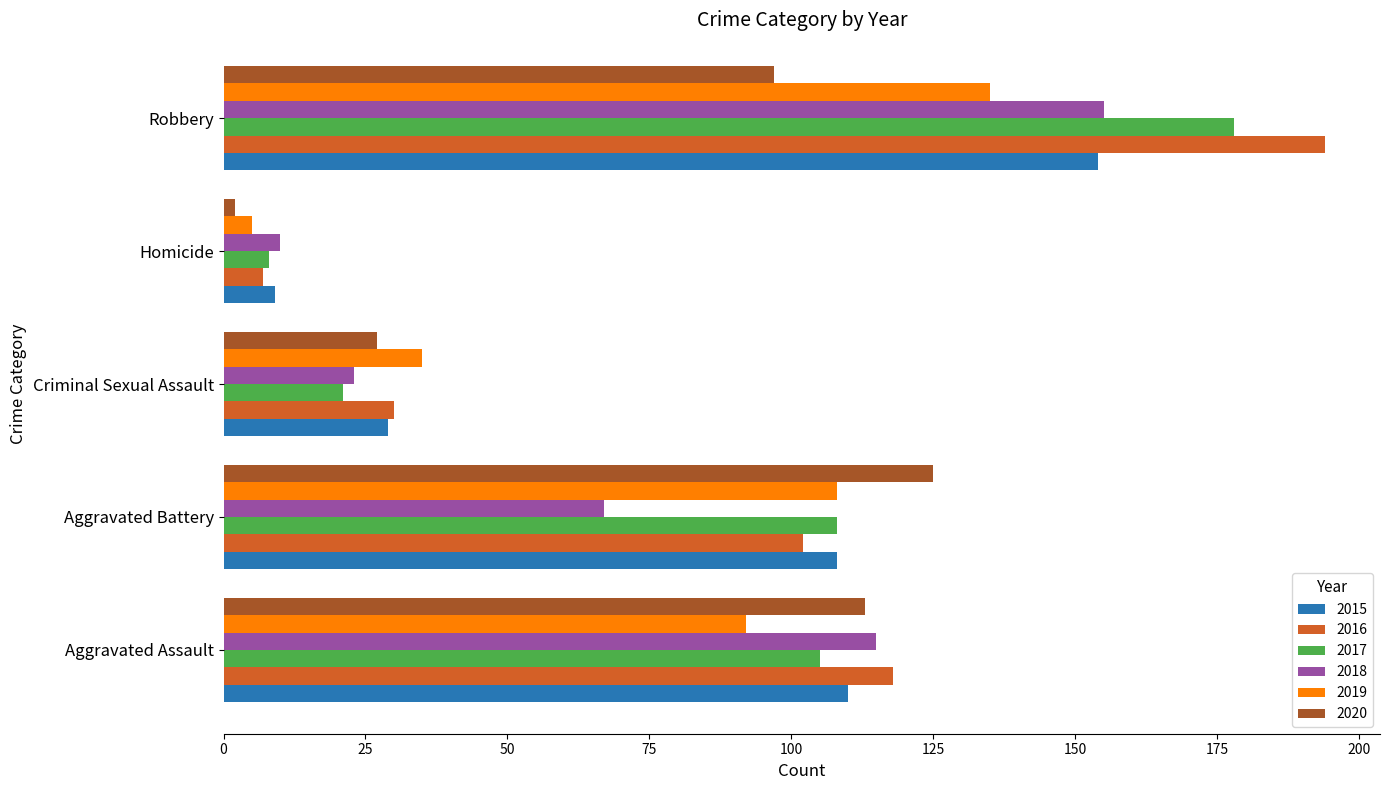

Rank the categories by 2016 value from highest to lowest.

Robbery, Aggravated Assault, Aggravated Battery, Criminal Sexual Assault, Homicide